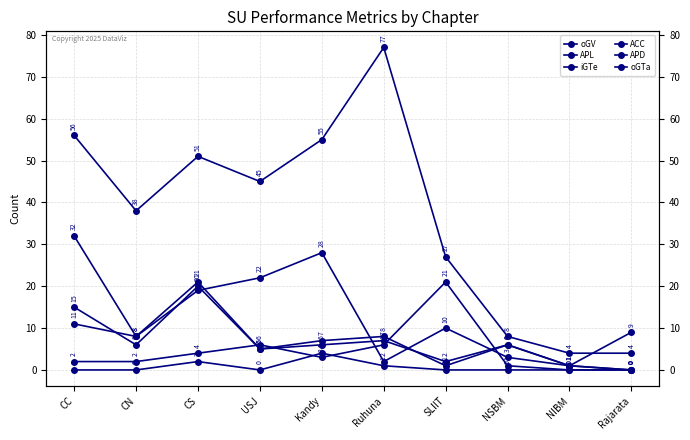

How many values in the APD series exceed 6?

4